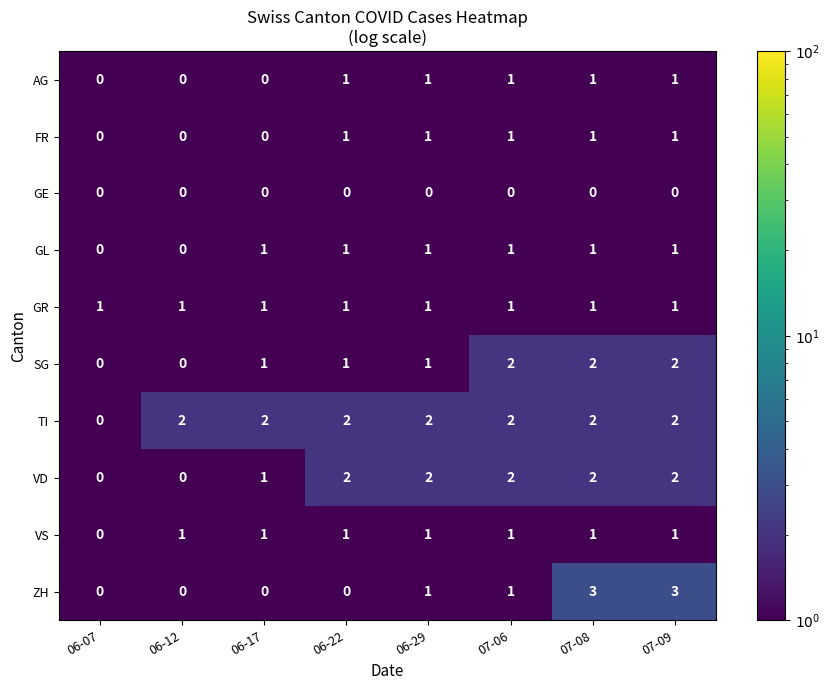

The GE series shows 0 at 07-06. True or false?

True